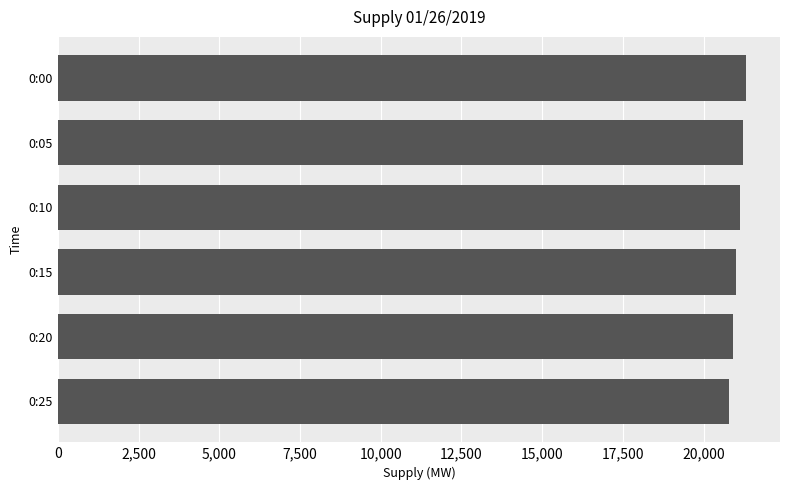

The value at 0:15 is 20992. True or false?

True